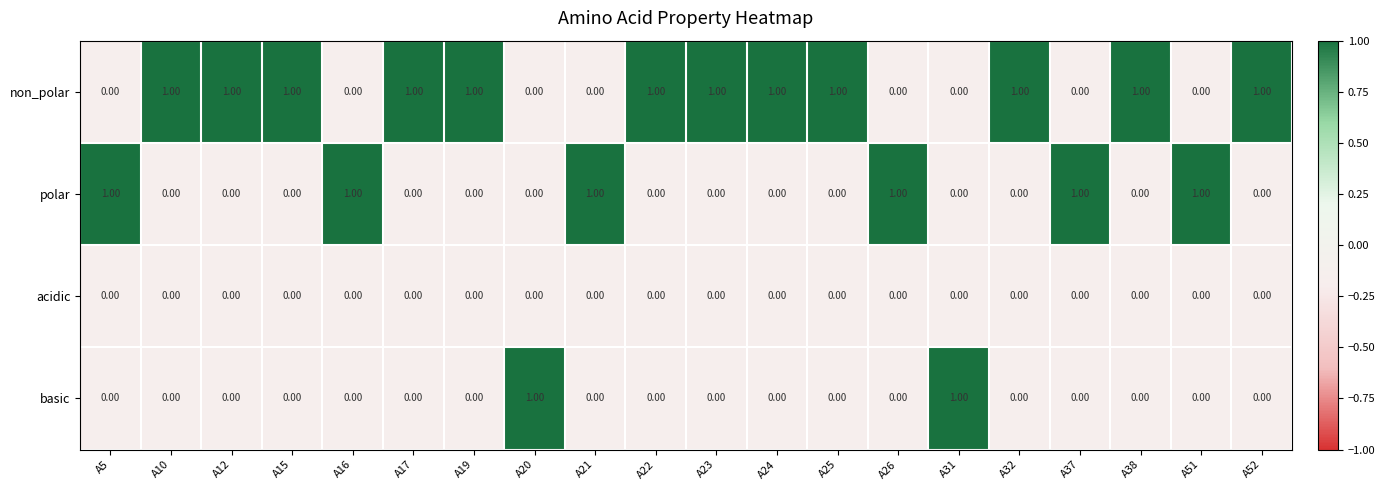

Is the value of basic at A23 greater than the value of non_polar at A23?

No